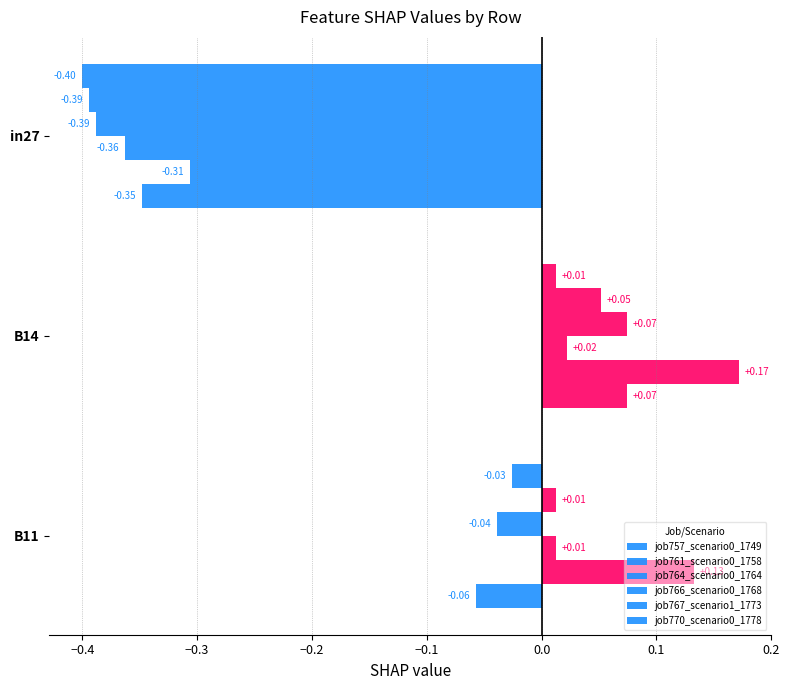

How many values in job766_scenario0_1768 are above zero?

2